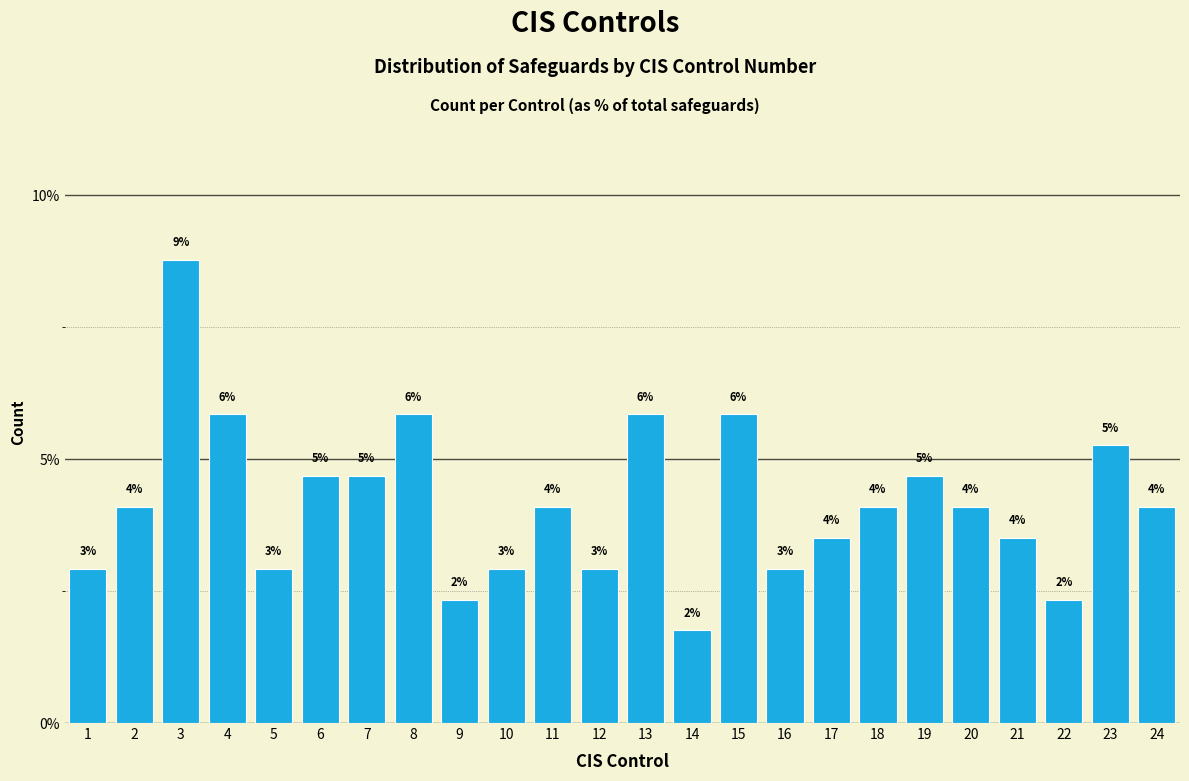

Does the chart contain any negative values?

No